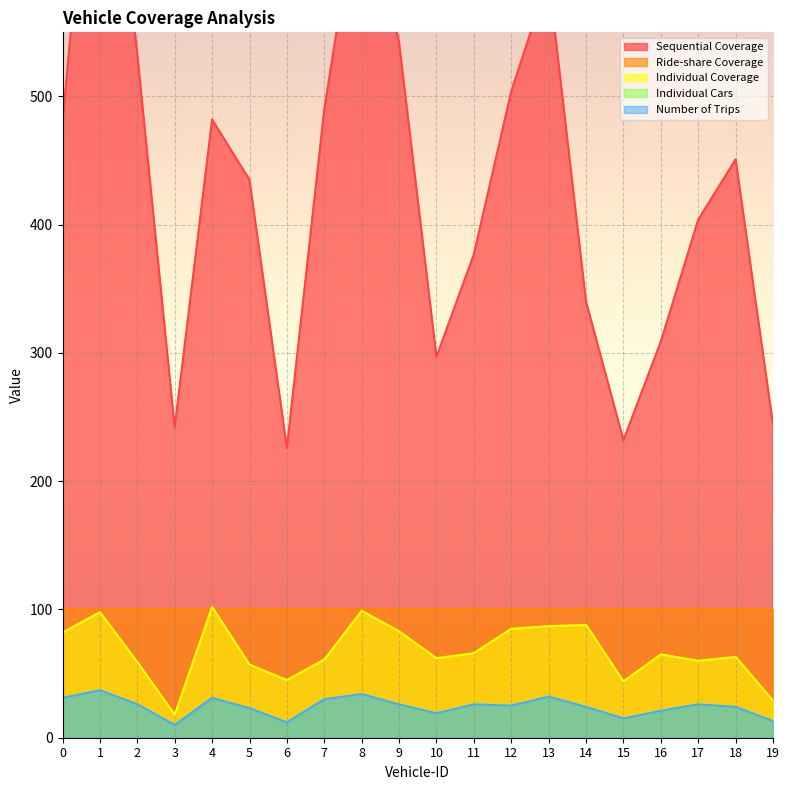

True or false: Individual Cars has more than 0 points higher than both neighbors.

True